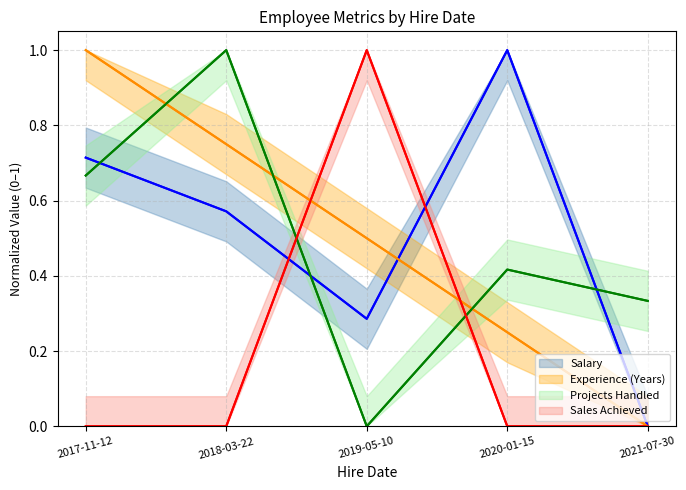

Rank the series by their maximum value, from highest to lowest.

Salary, Experience (Years), Projects Handled, Sales Achieved